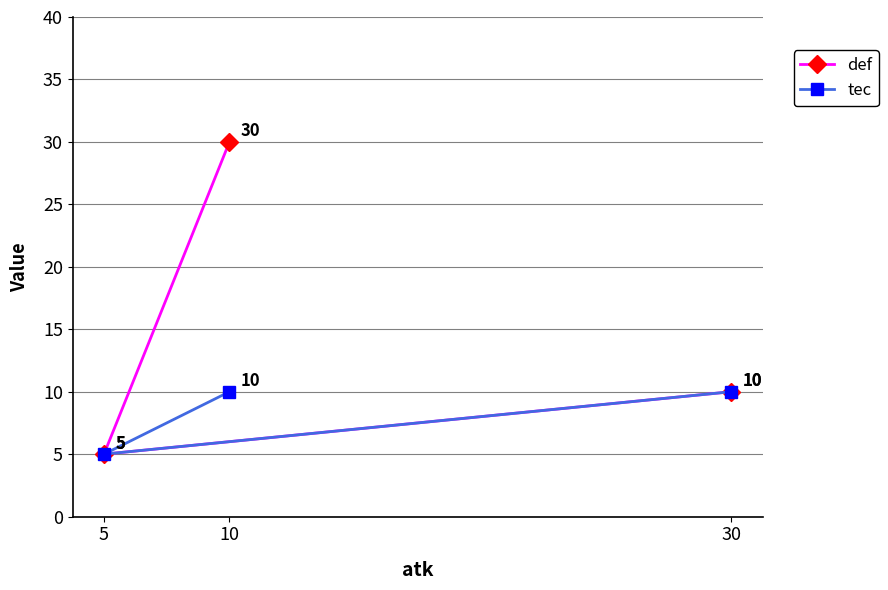

Rank the categories by tec value from lowest to highest.

5, 30, 10